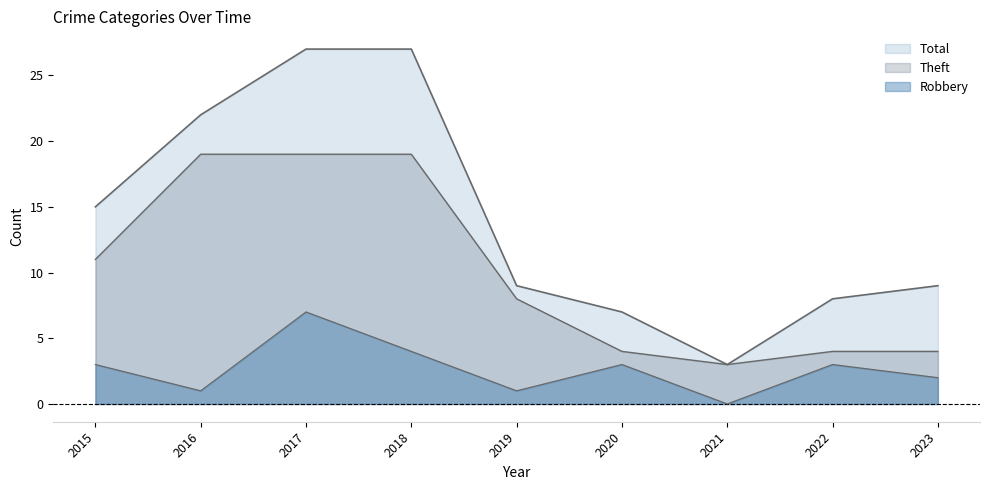

Does the chart display data point markers on the line(s)?

No